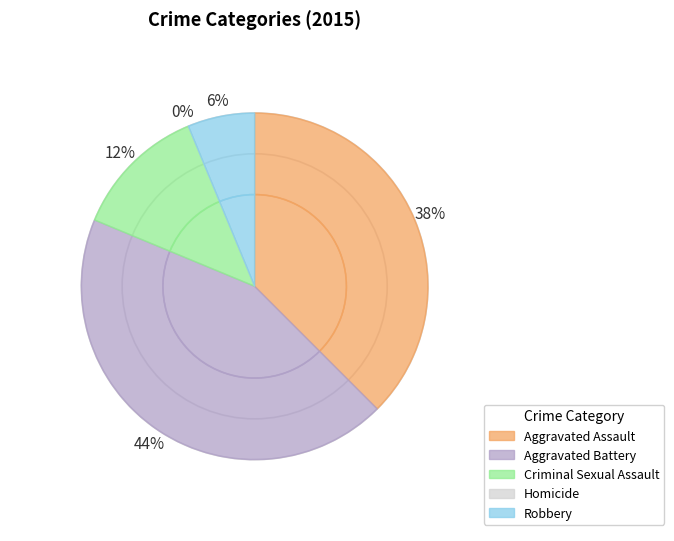

What percentage do Robbery and Homicide together represent?

6.2%